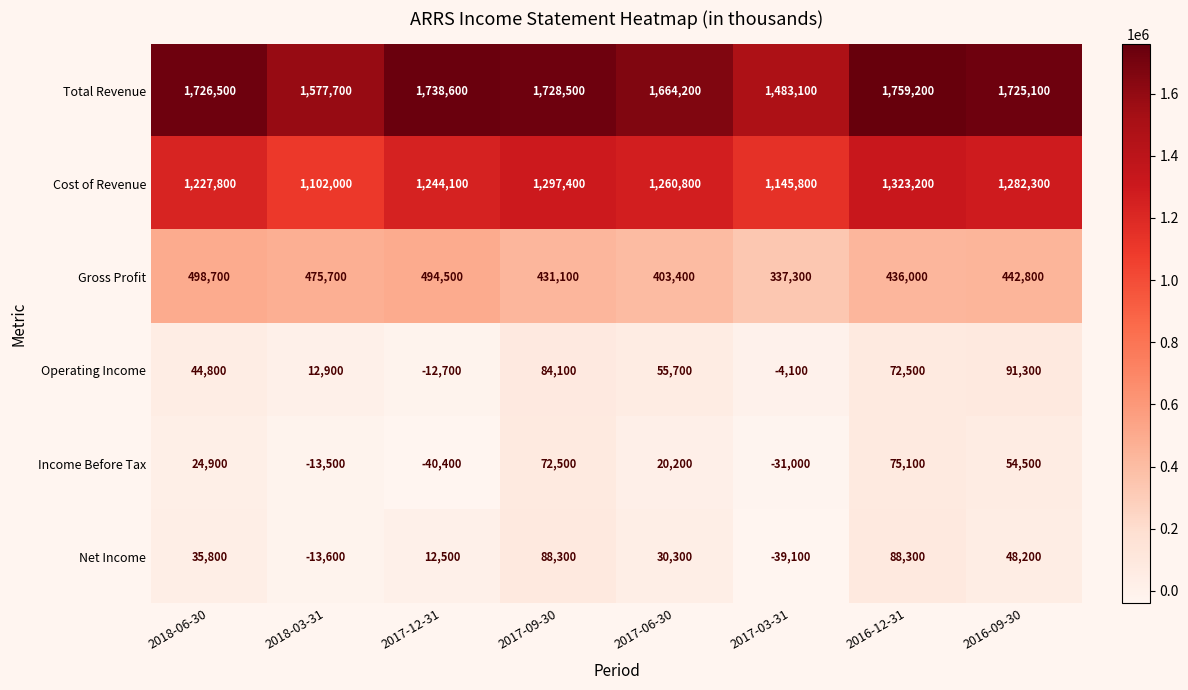

The Total Revenue series shows 1725100 at 2016-09-30. True or false?

True